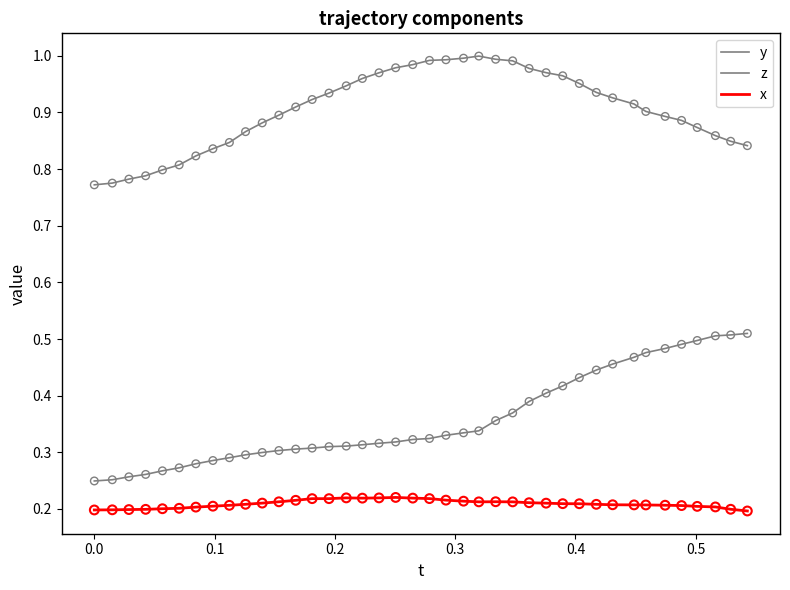

Is this an area chart (filled region under the line)?

No